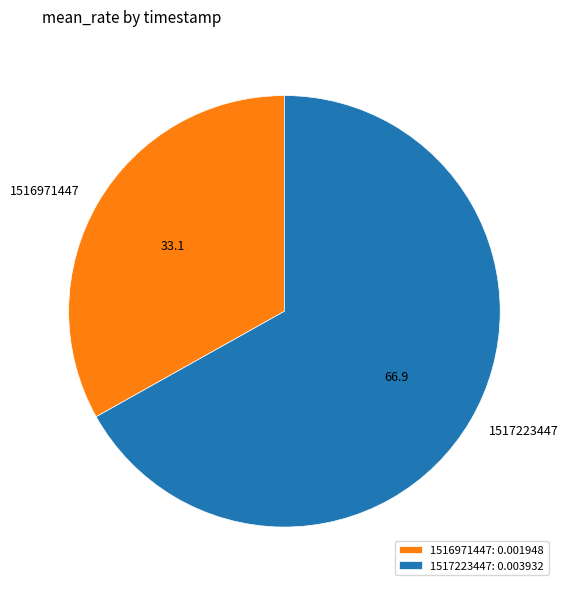

Combined, do 1516971447 and 1517223447 account for over 50%?

Yes